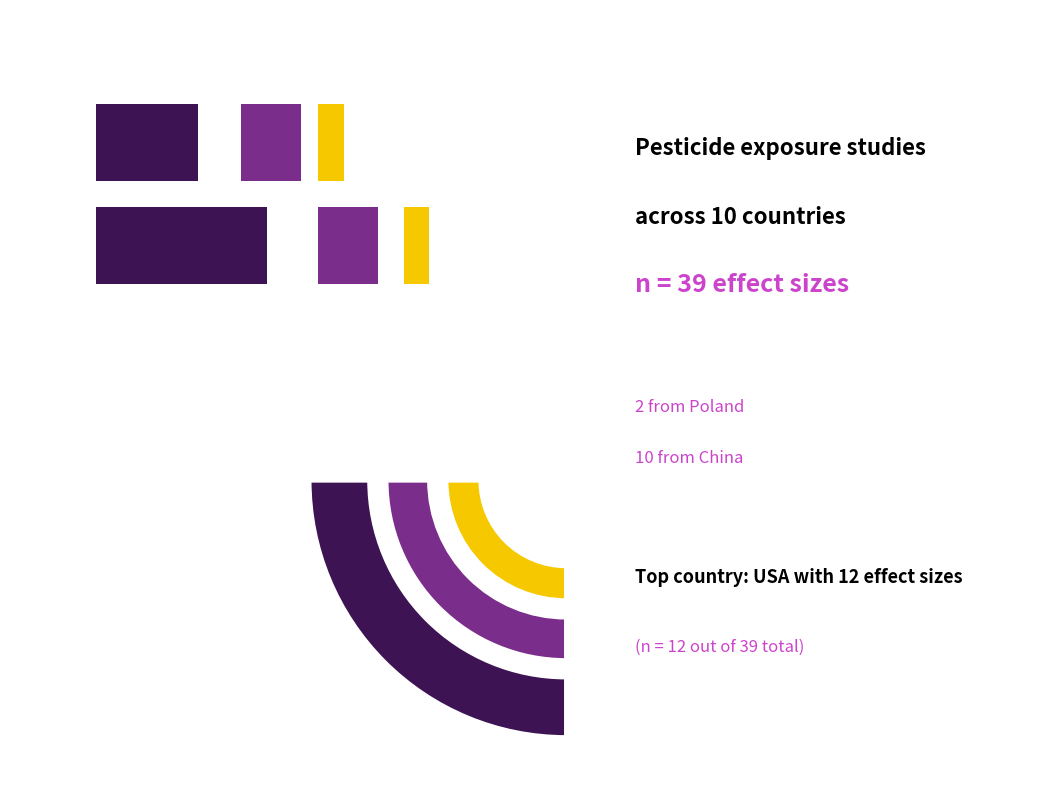

What is the largest slice in the pie chart?

USA